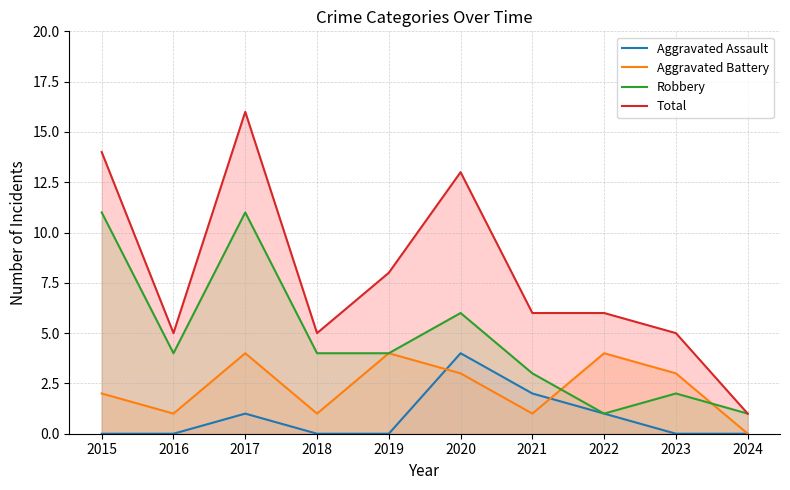

What are all the series names shown in the legend?

Aggravated Assault, Aggravated Battery, Robbery, Total